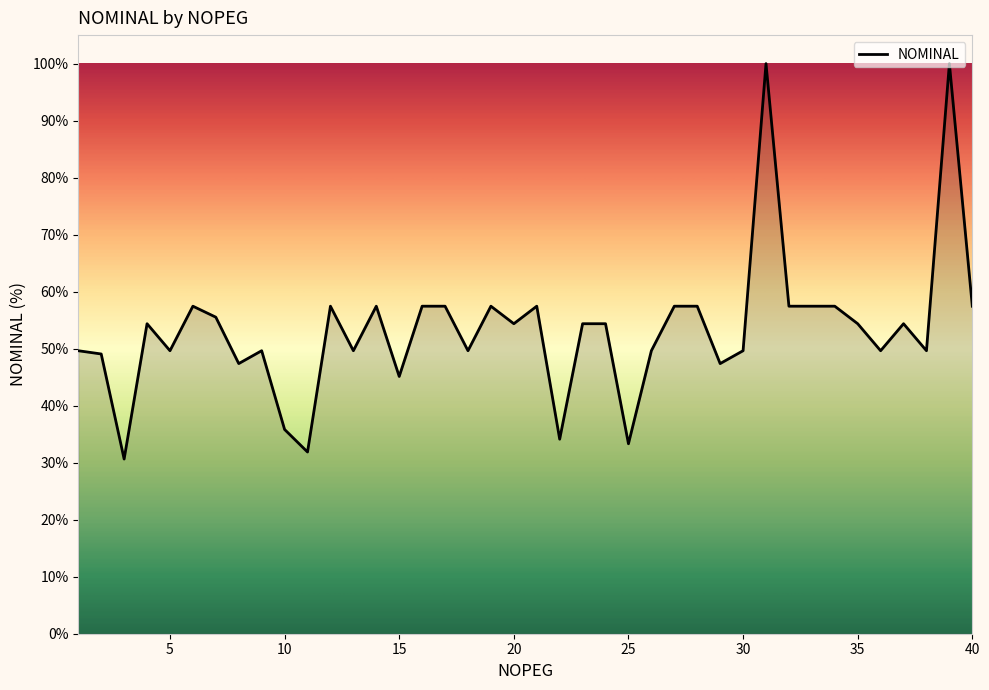

How many lines are shown in the chart?

1